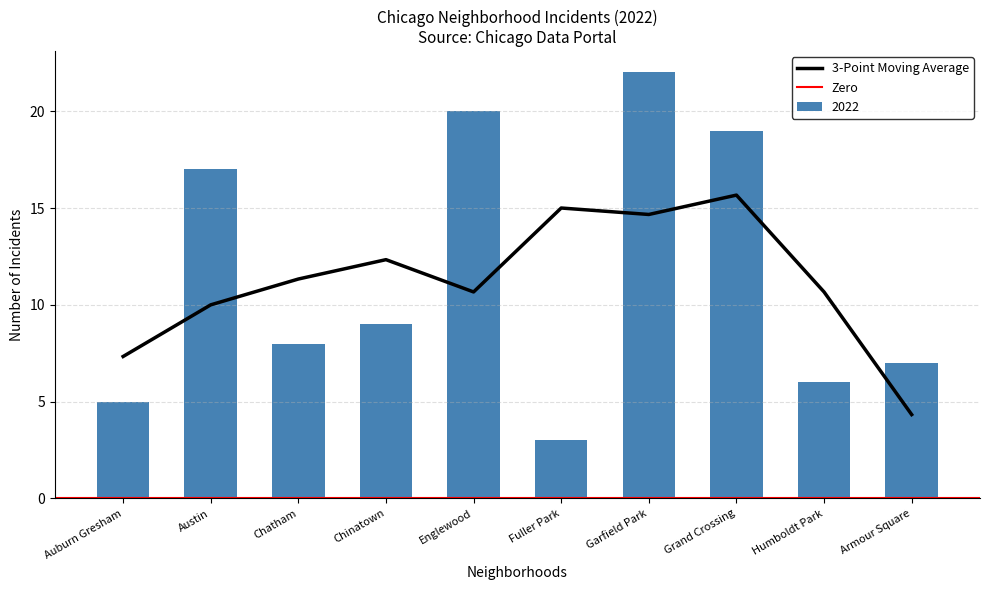

Is it true that 3-Point Moving Average equals 6.7 at Armour Square?

False